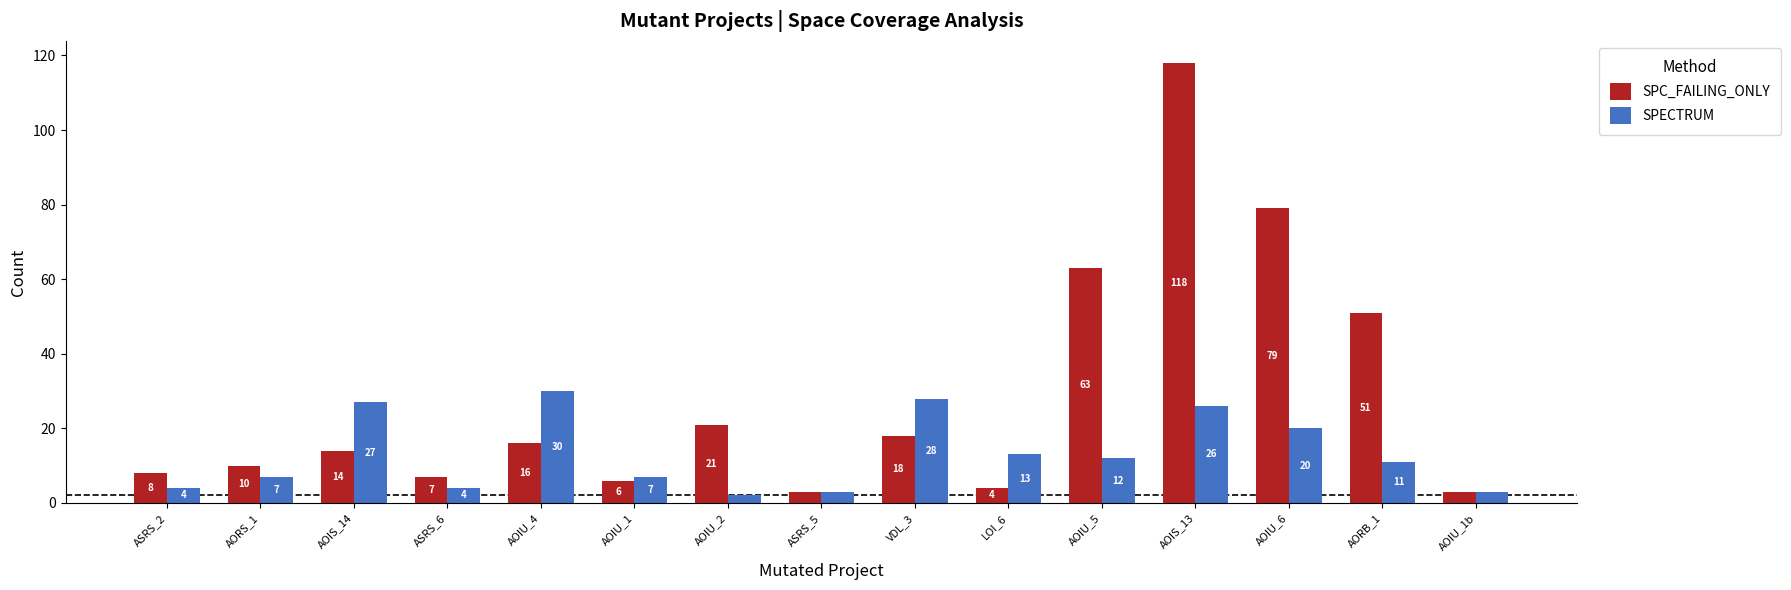

What is the value of the SPECTRUM bar at the 14th from the left?

11